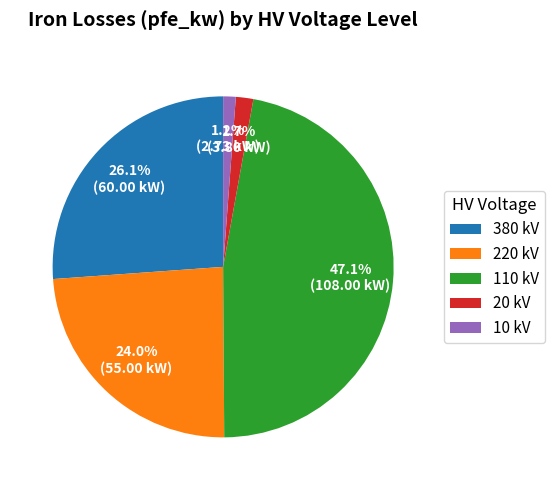

To the nearest percent, what is the difference between the largest and smallest slice percentages?

46%